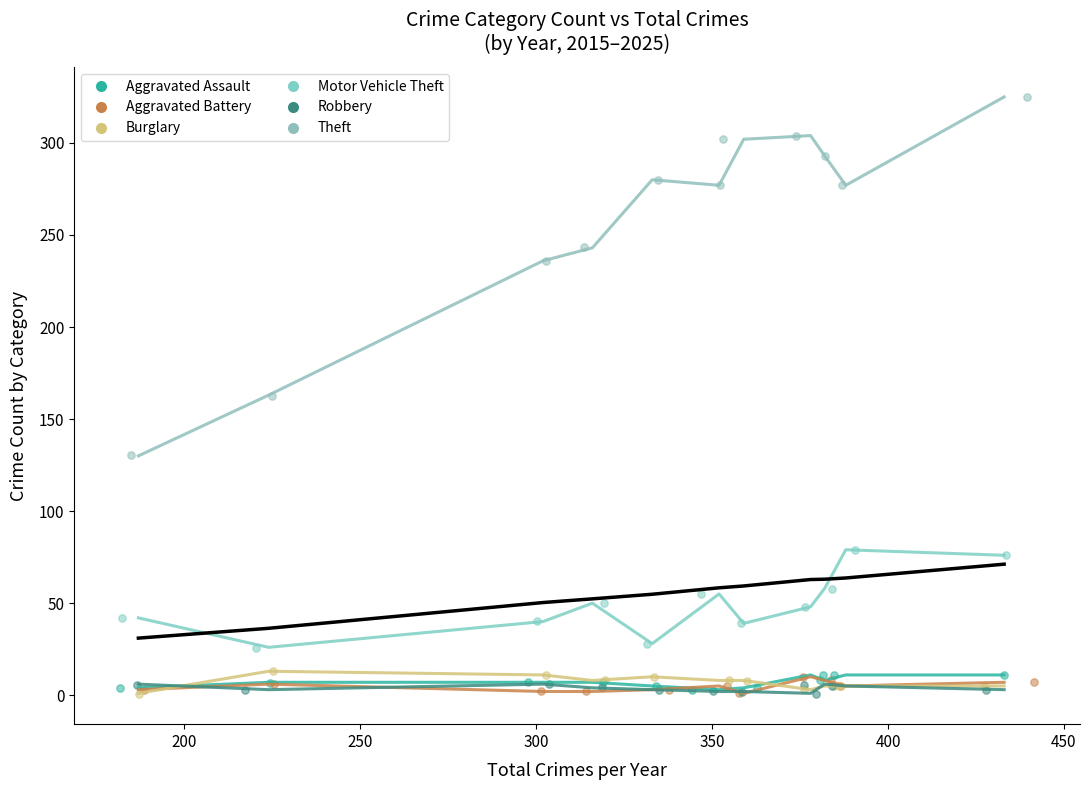

Which series reaches the maximum Y coordinate?

Theft